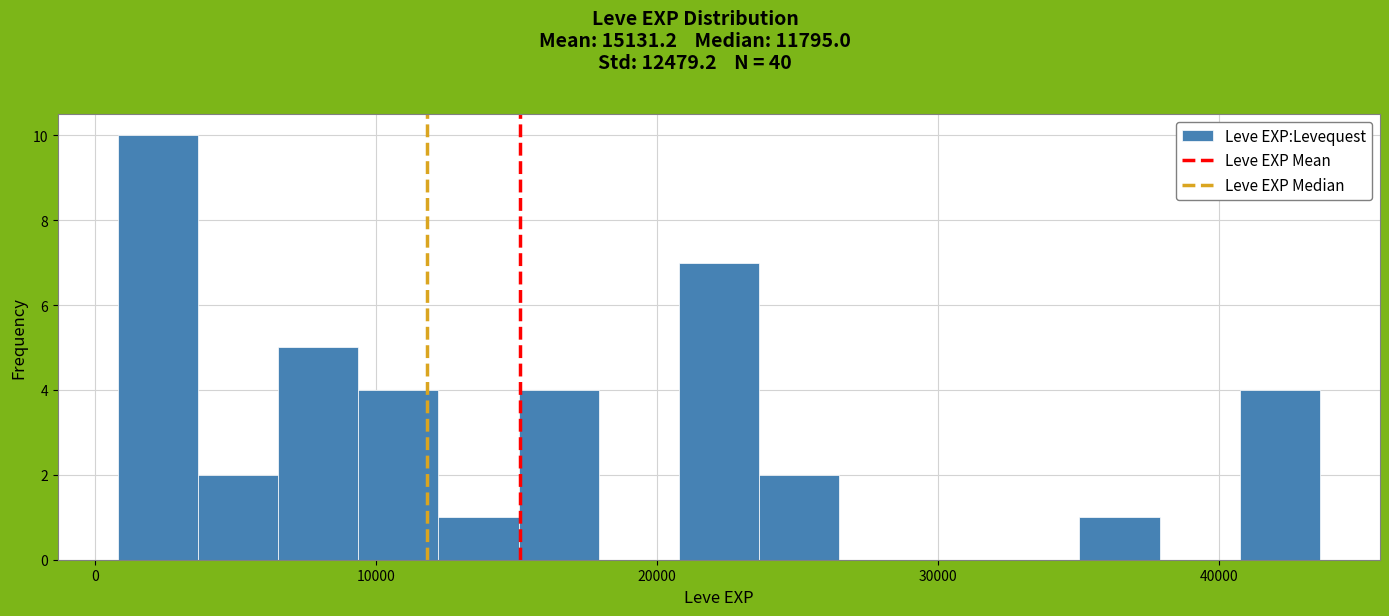

Read against the x-axis, roughly where is the centre of the tallest bar?

2000